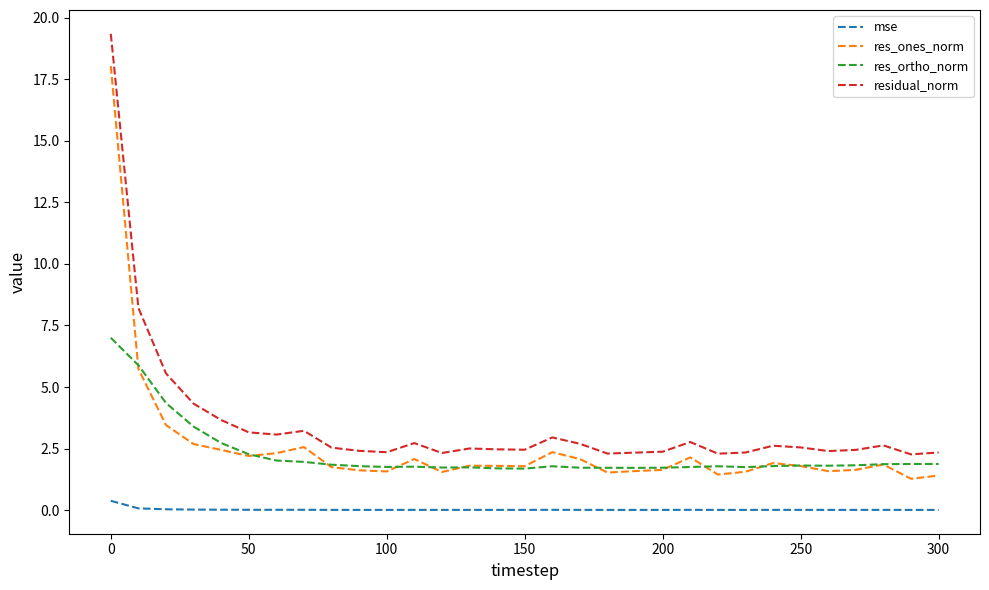

True or false: res_ones_norm and mse cross at least once.

False